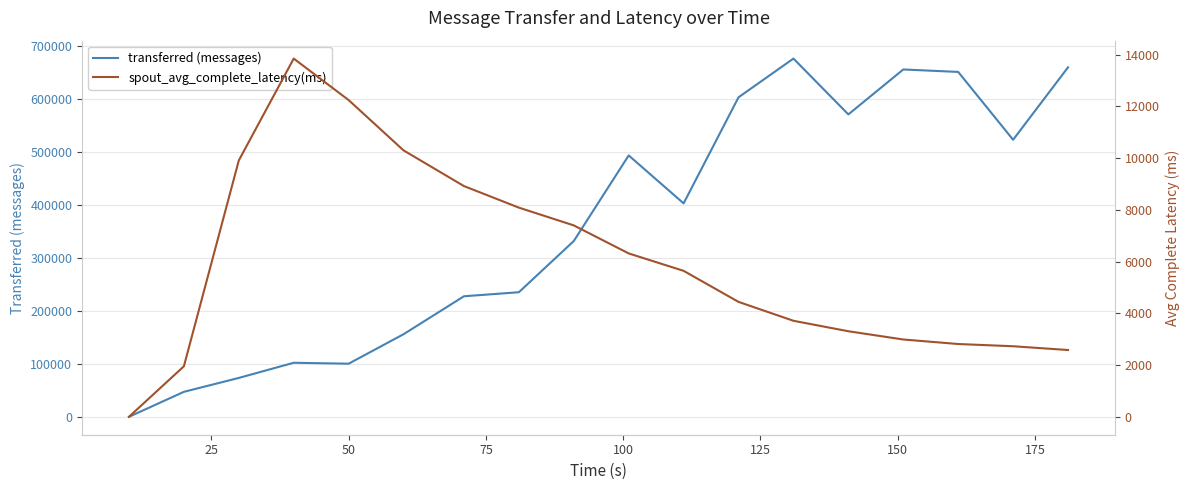

What is the maximum value for transferred (messages)?

677060